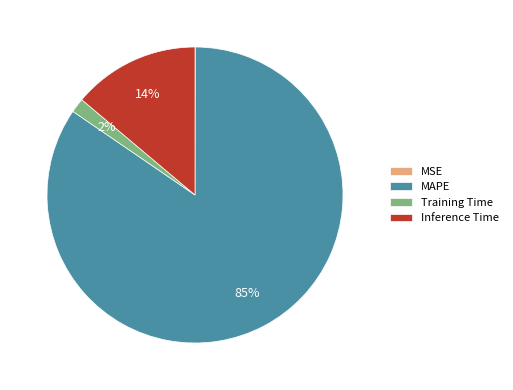

Is the sum of Training Time and MAPE greater than half?

Yes